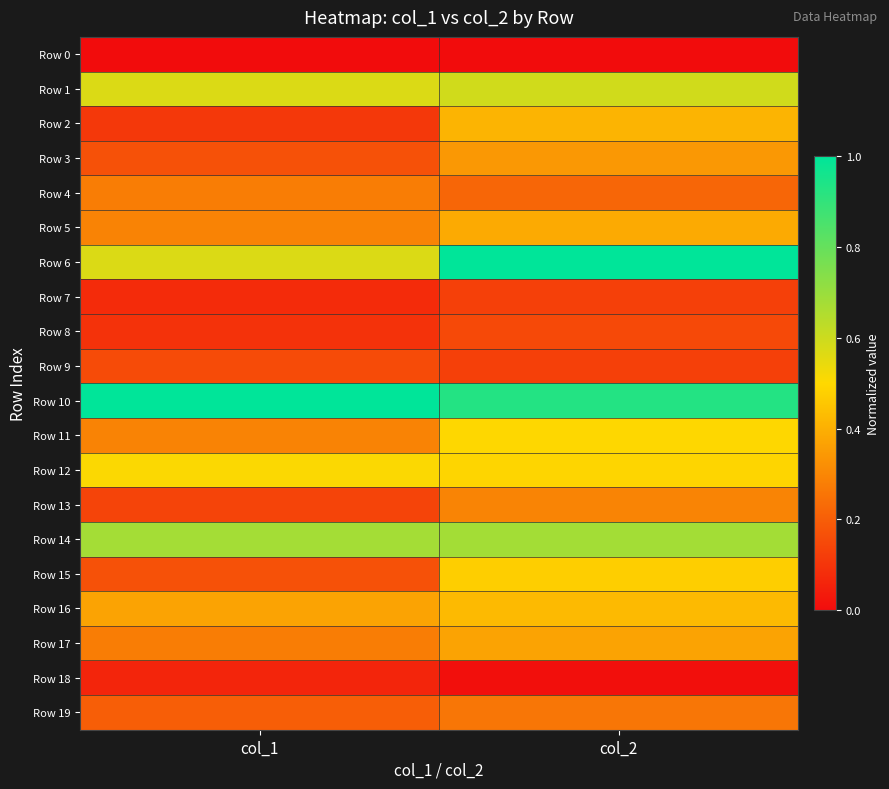

Which has a higher value, col_2 or col_1?

col_2